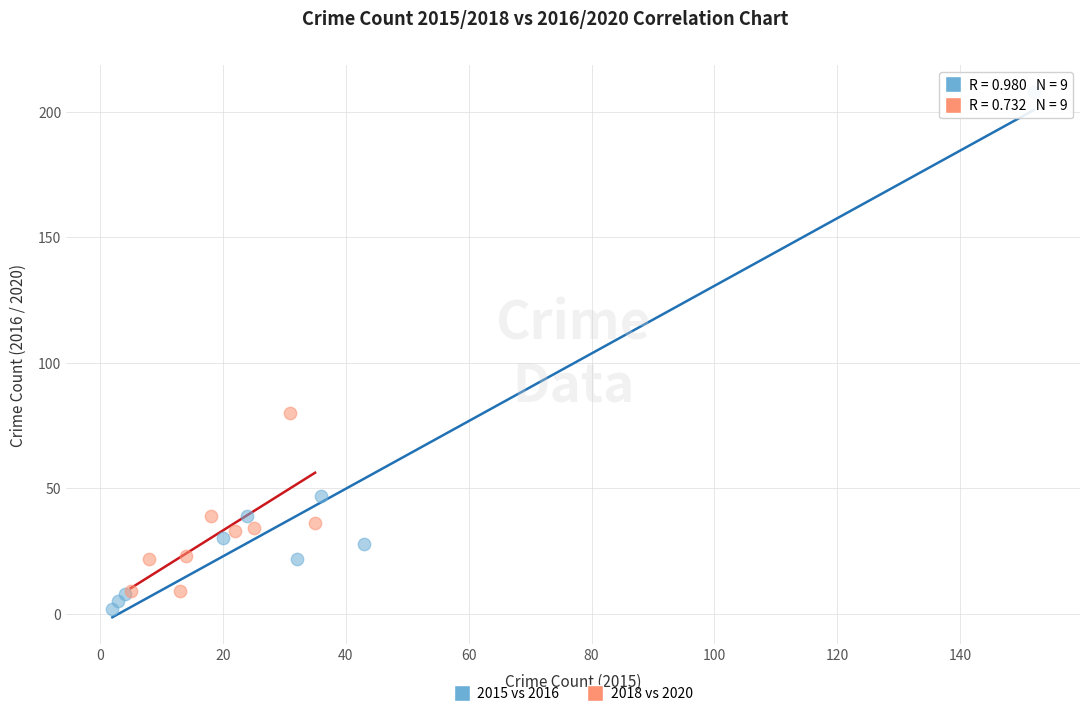

What are all the series names shown in the legend?

2015 vs 2016, 2018 vs 2020